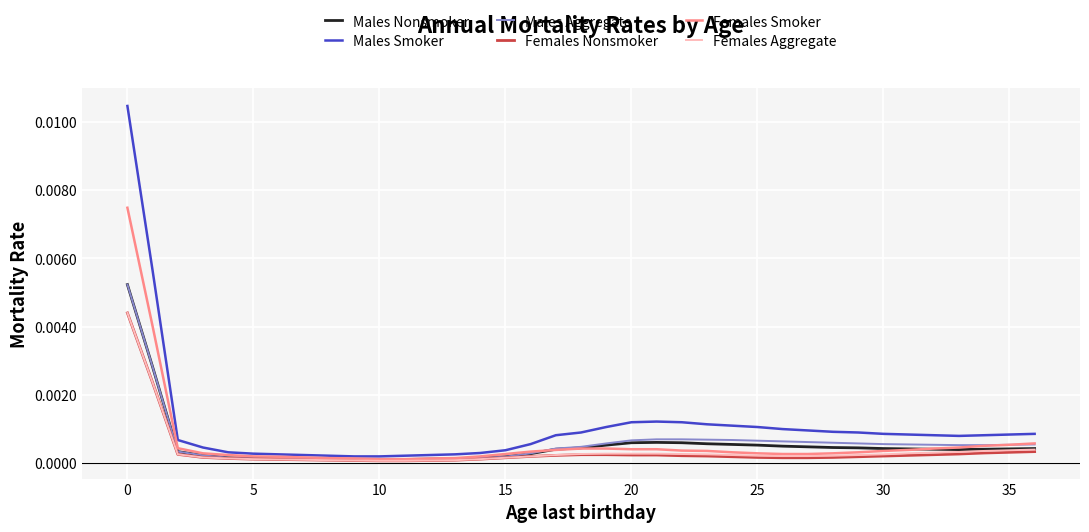

Which series has the largest total across all categories?

Males Smoker